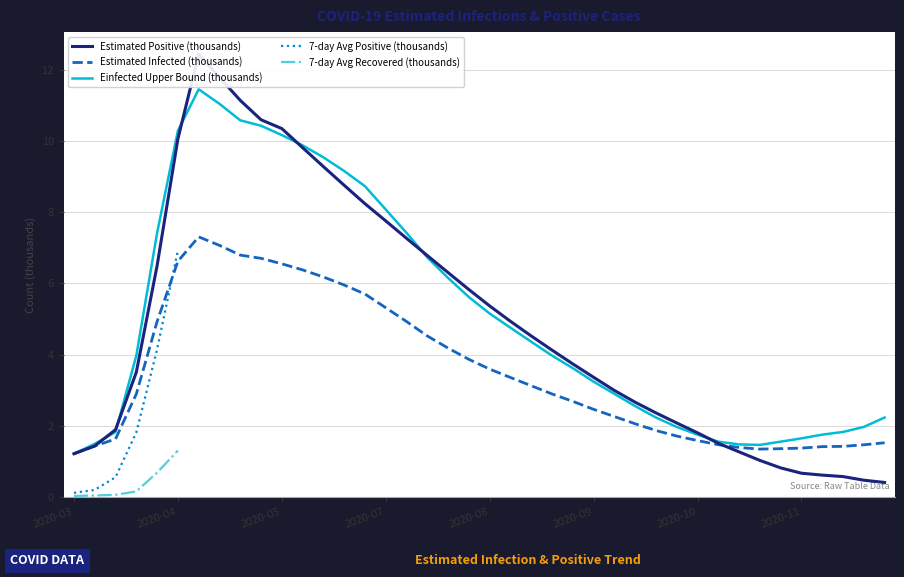

Rank the series at 26 from lowest to highest value.

Estimated Infected (thousands), Einfected Upper Bound (thousands), Estimated Positive (thousands), 7-day Avg Positive (thousands), 7-day Avg Recovered (thousands)